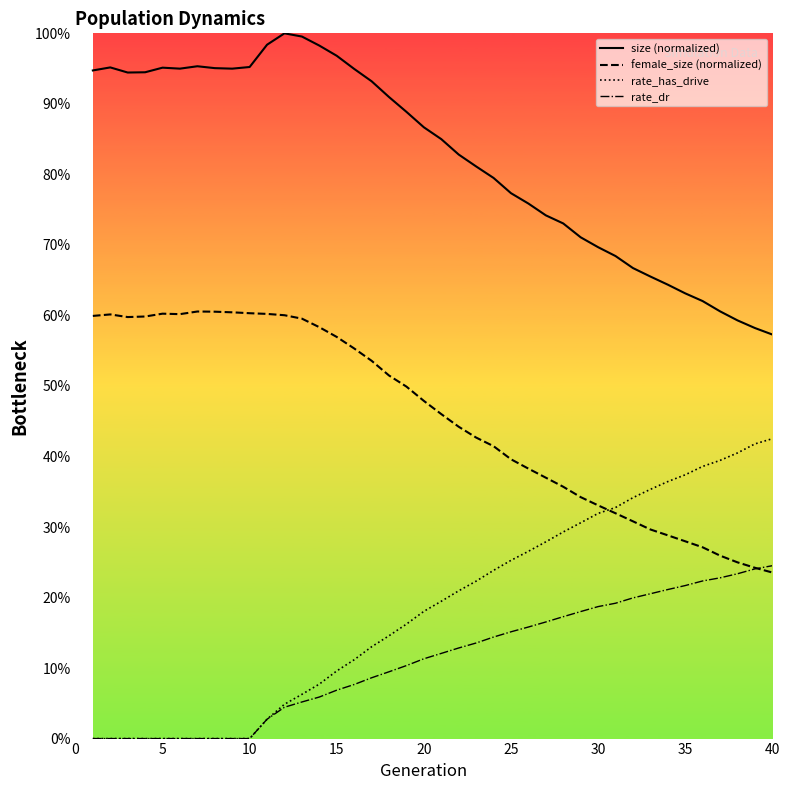

True or false: rate_has_drive and rate_dr intersect in this chart.

False